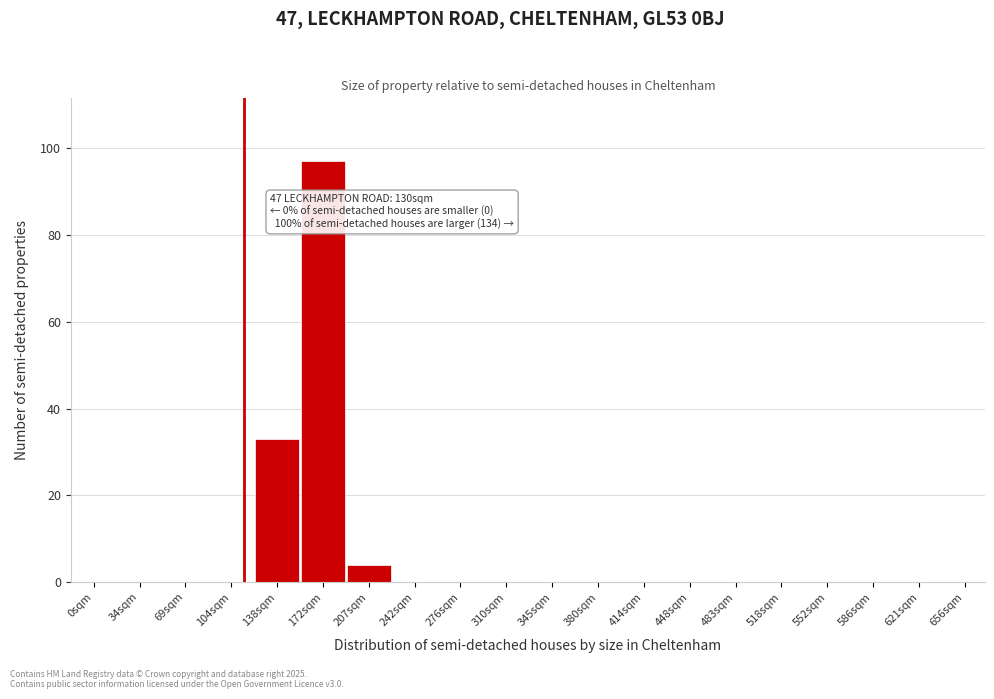

Reading left to right, list all the values displayed in this chart.

0sqm=0	34sqm=0	69sqm=0	104sqm=0	138sqm=33	172sqm=97	207sqm=4	242sqm=0	276sqm=0	310sqm=0	345sqm=0	380sqm=0	414sqm=0	448sqm=0	483sqm=0	518sqm=0	552sqm=0	586sqm=0	621sqm=0	656sqm=0